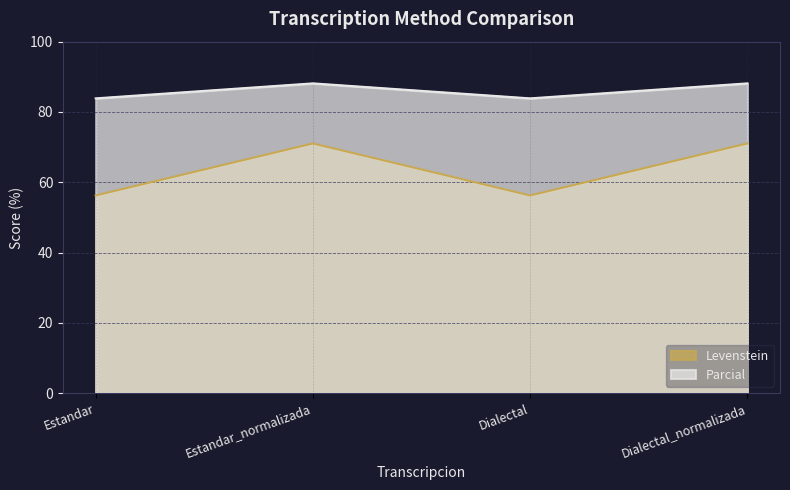

At which label is Parcial closest to 86?

Estandar